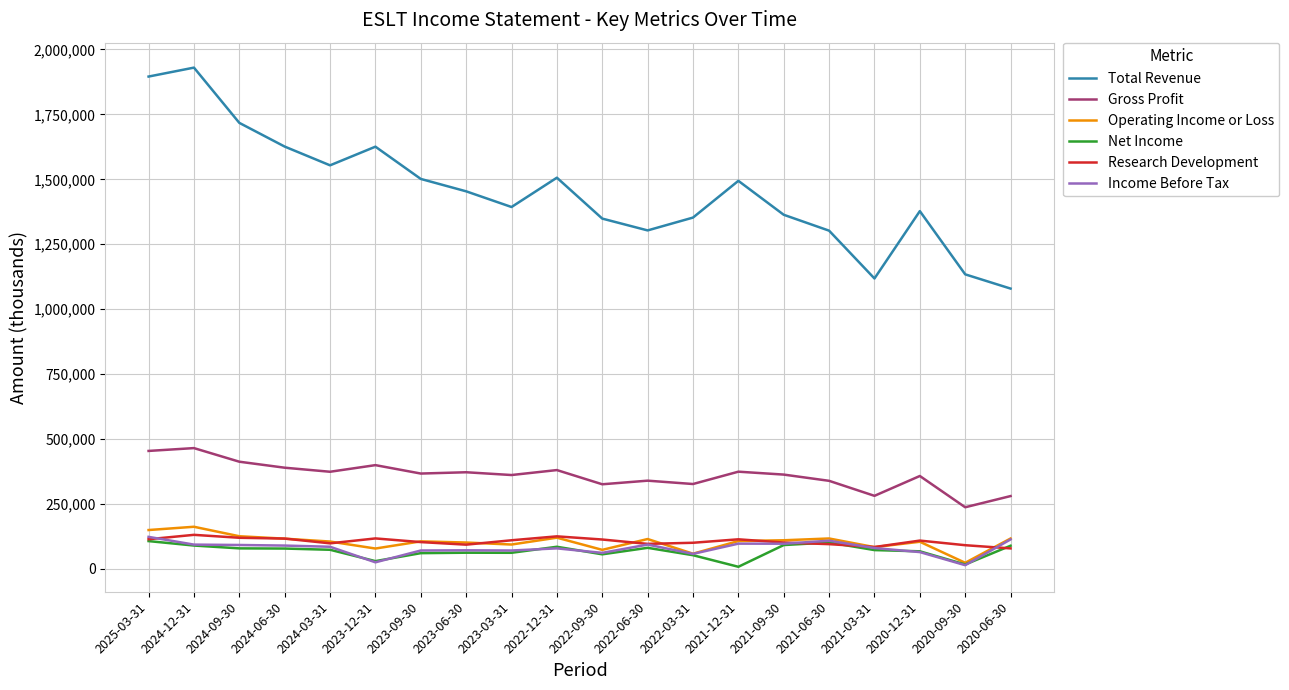

What position from the left is 2021-12-31?

14